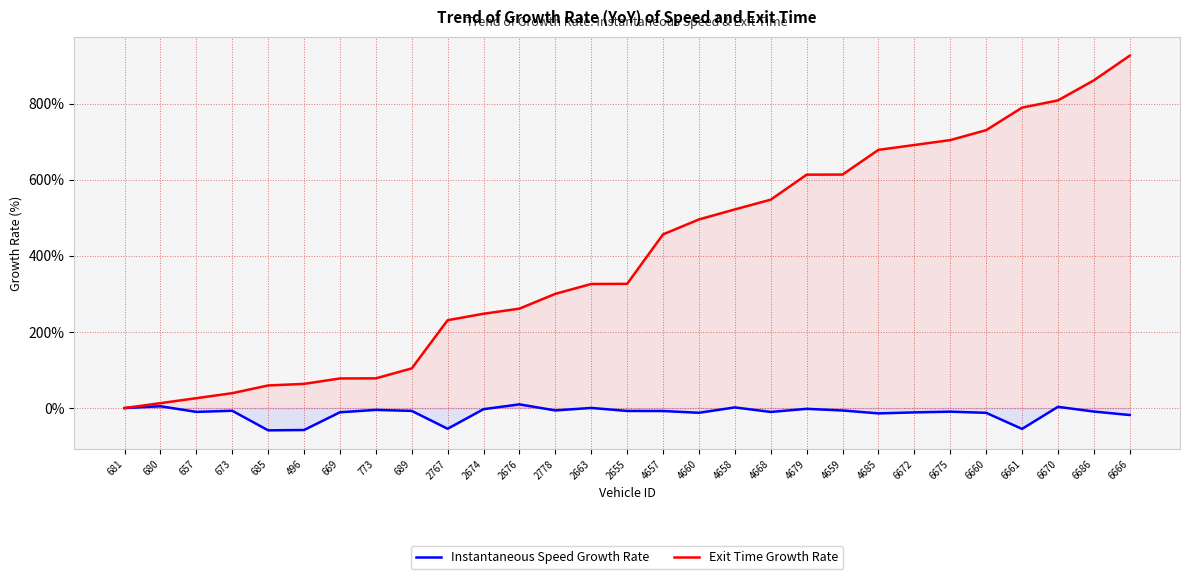

Is it true that Instantaneous Speed Growth Rate equals -1.7 at 4659?

False